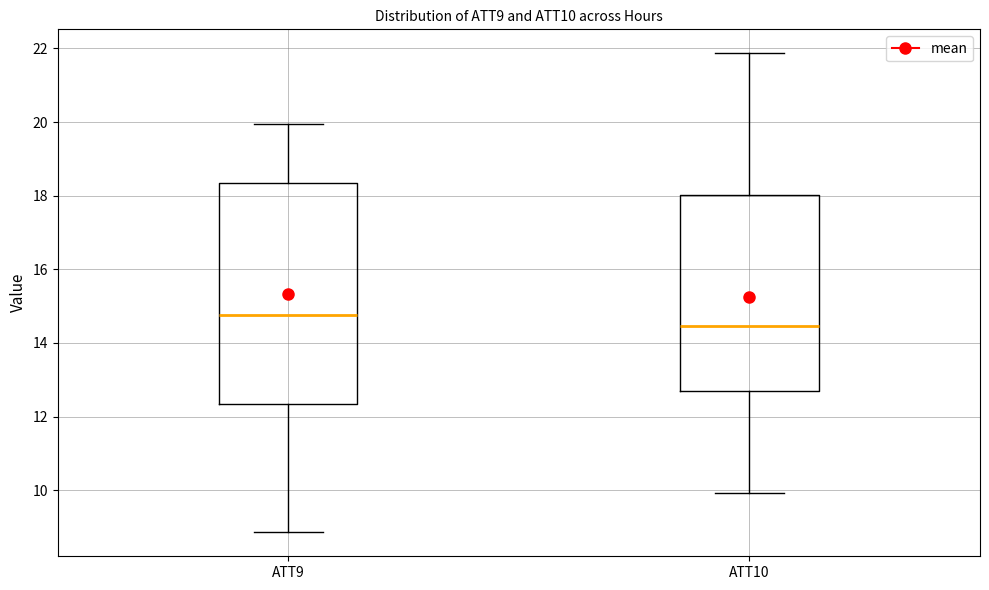

Which box is the tallest, from its lower edge to its upper edge?

ATT9